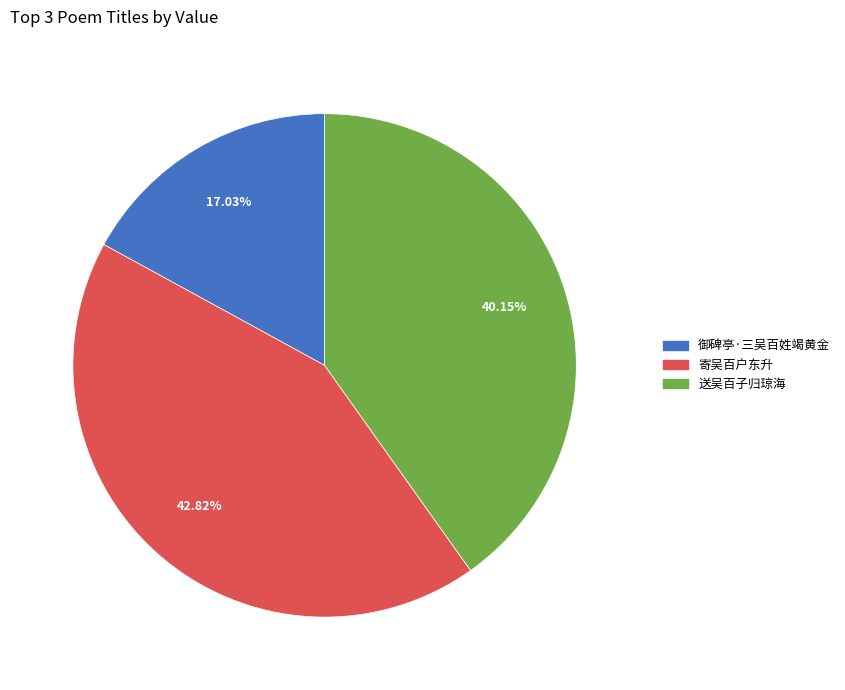

What percentage is NOT represented by 御碑亭·三吴百姓竭黄金?

83.0%